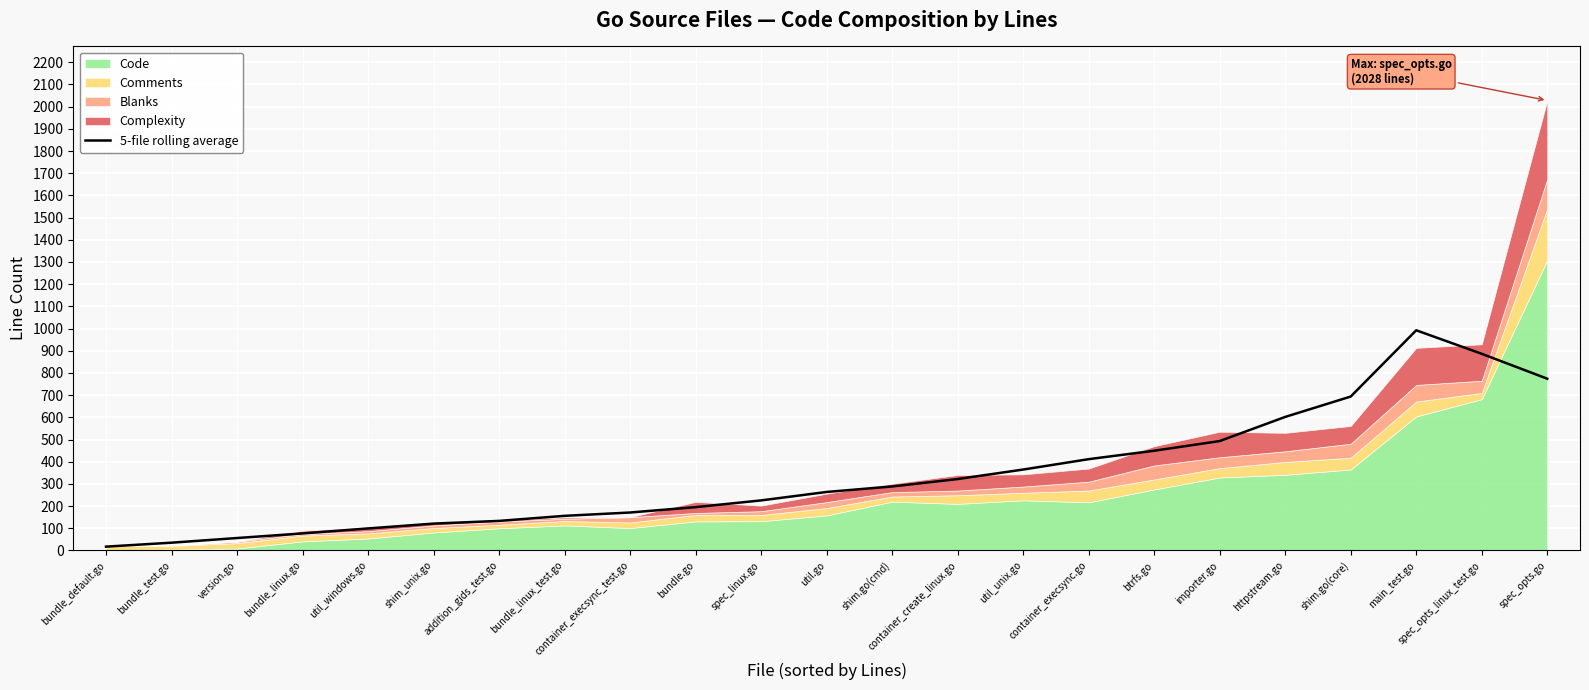

Is it true that 5-file rolling average equals 195.6 at shim_unix.go?

False